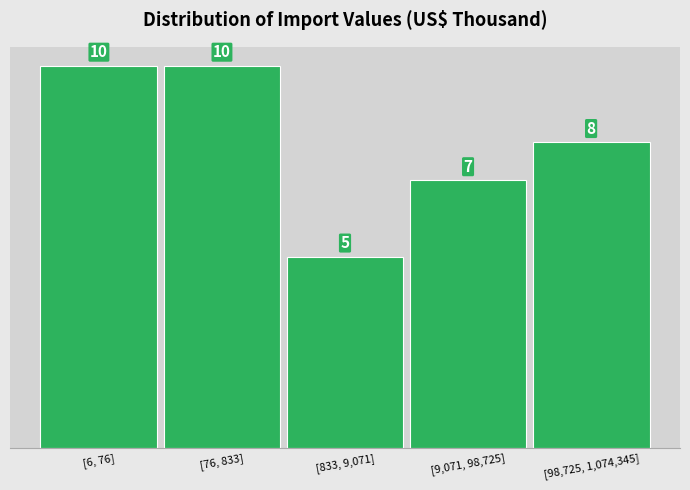

Reading left to right, list all the values displayed in this chart.

[6, 76]=10	[76, 833]=10	[833, 9,071]=5	[9,071, 98,725]=7	[98,725, 1,074,345]=8